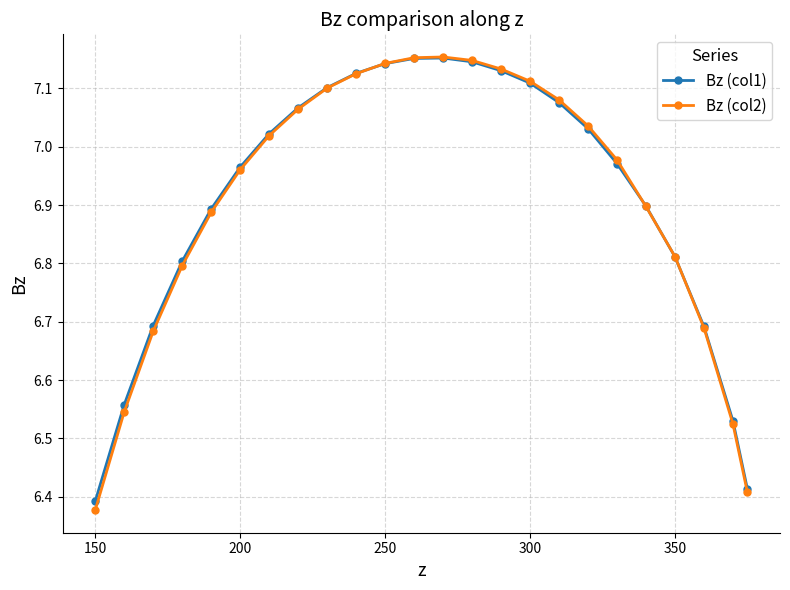

At how many categories does at least one series exceed 6?

24